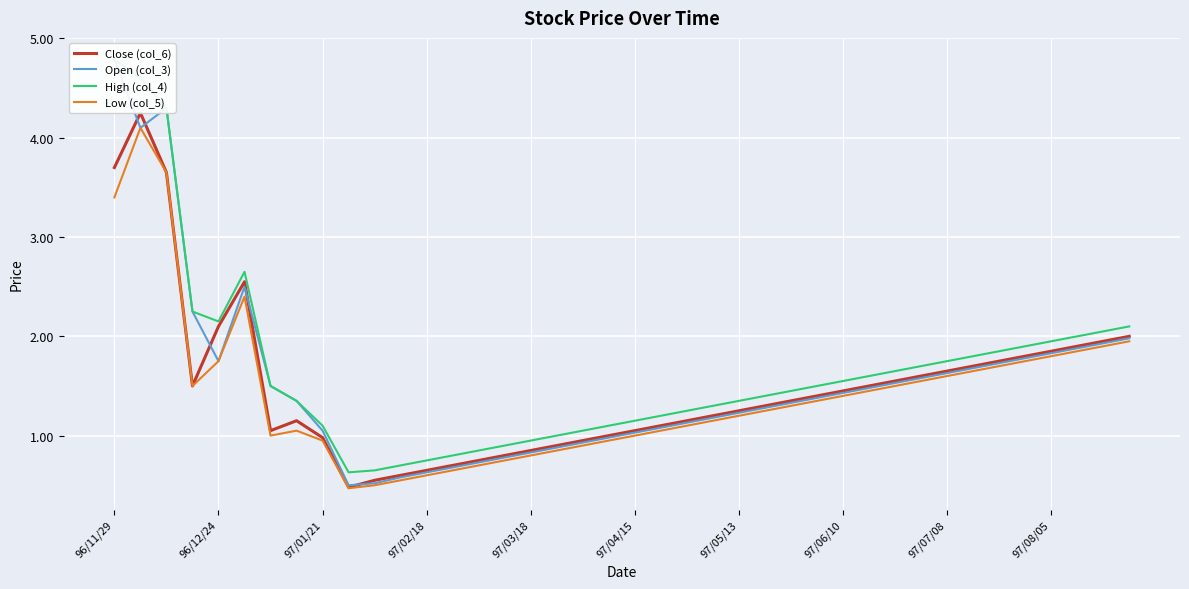

True or false: Close (col_6) and High (col_4) intersect in this chart.

False